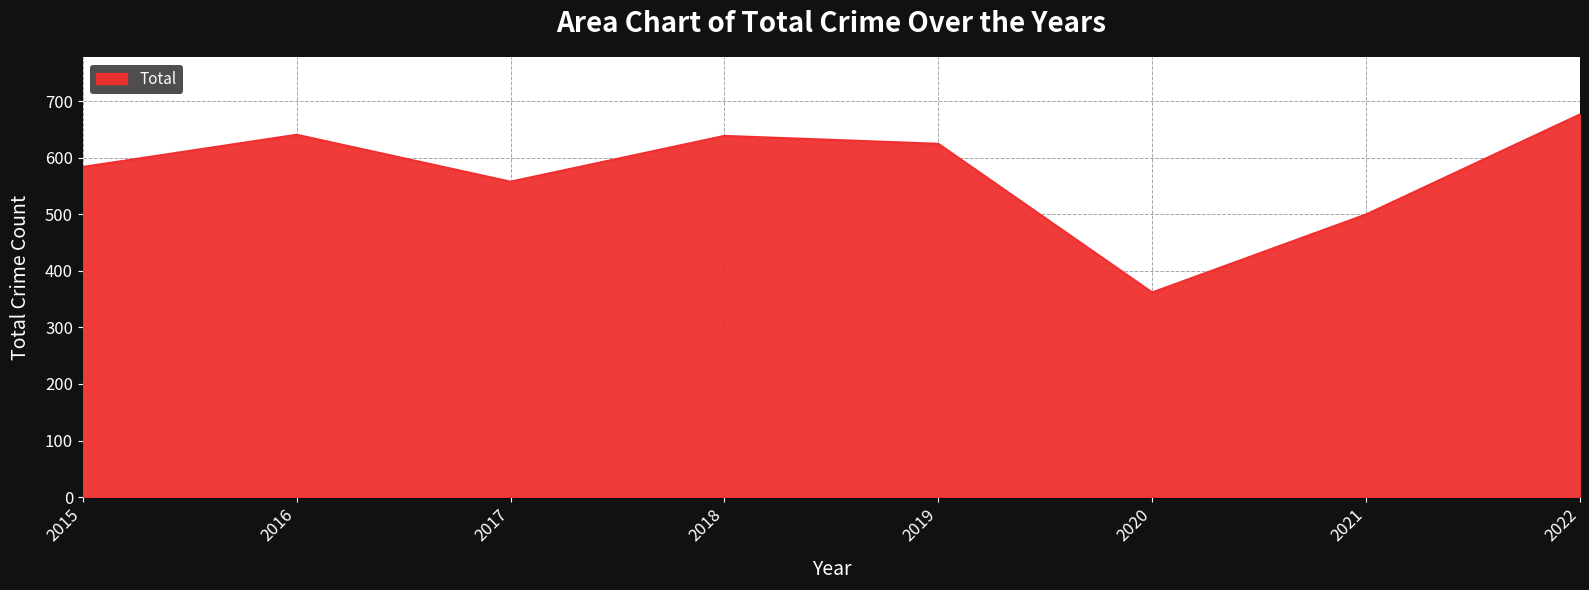

Which category has the highest value across all series?

2022